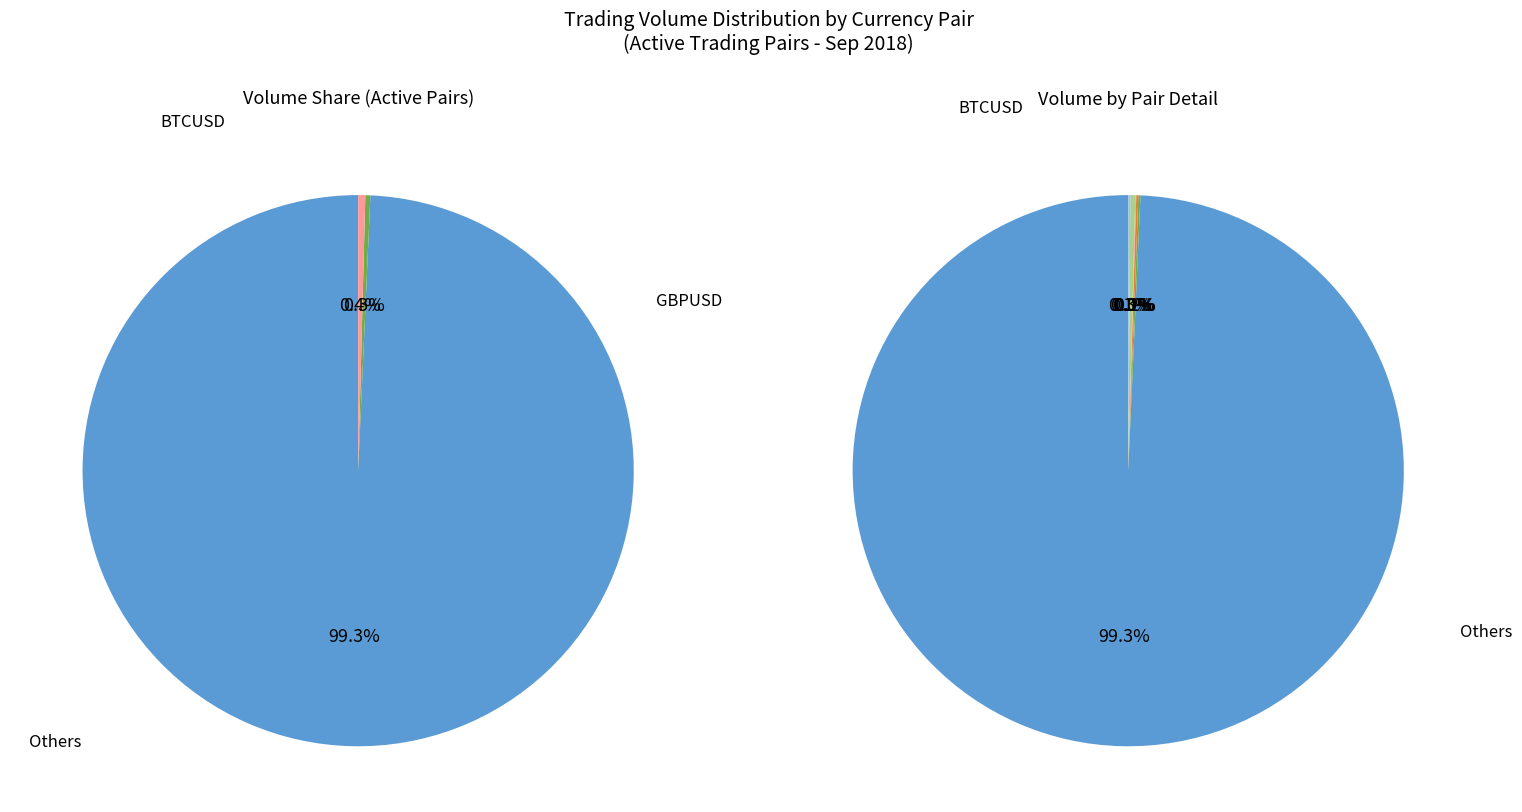

What is the change in value from USDCAD to GBPUSD?

+7